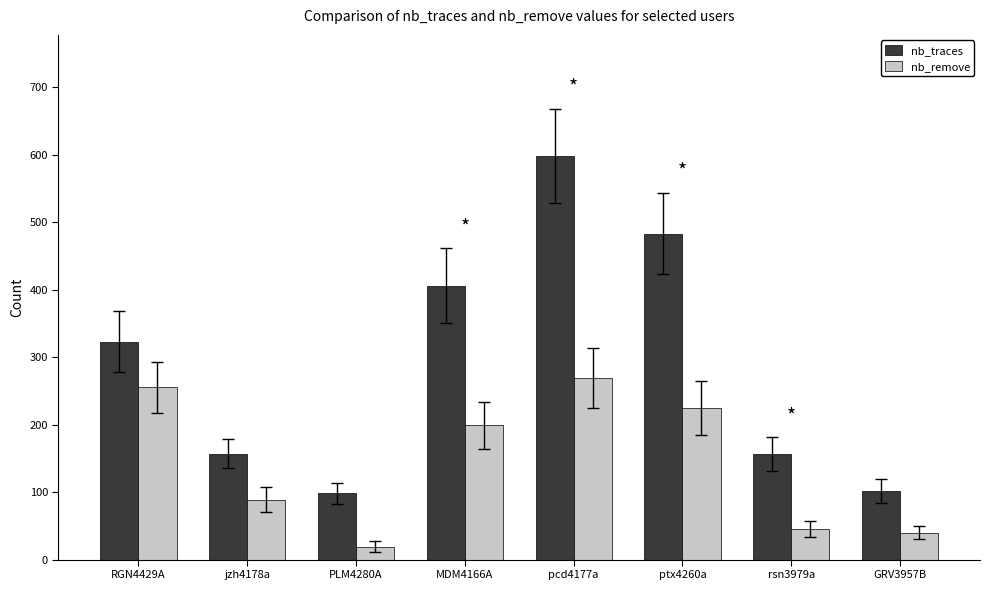

Rank the series by their maximum value, from highest to lowest.

nb_traces, nb_remove